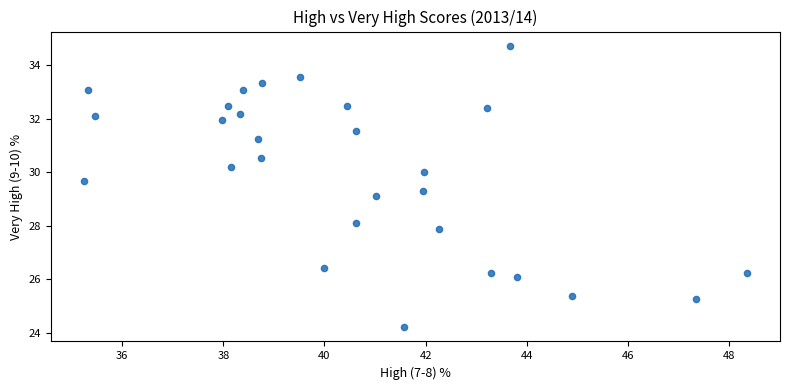

What is the range of Y values (max minus min)?

10.5